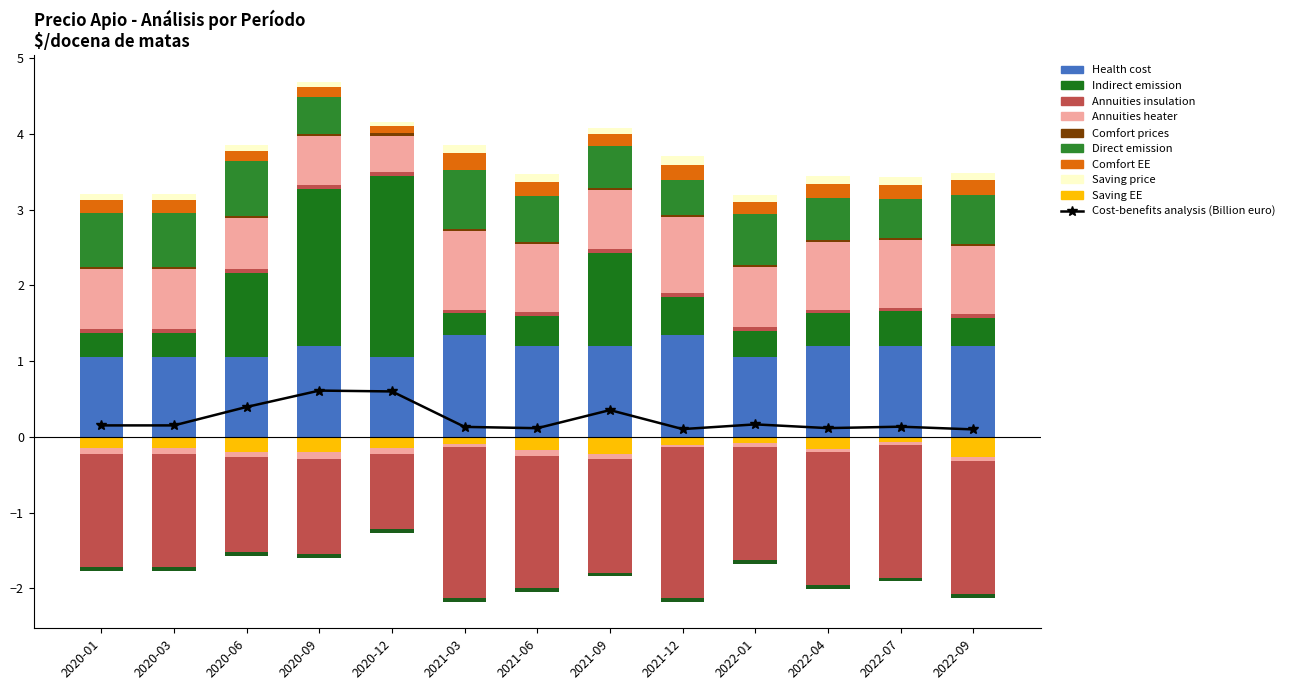

What is the label of the 7th bar from the left?

2021-06